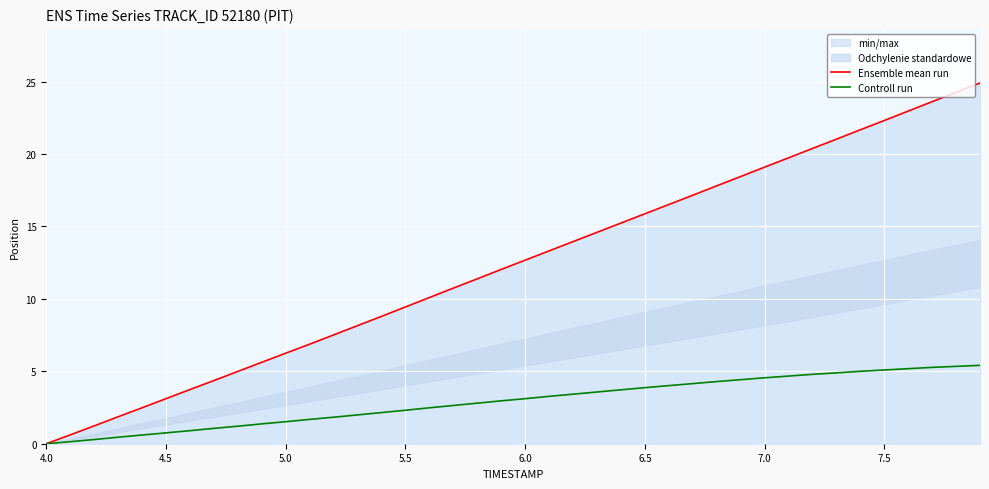

What is the highest value of the Controll run series?

5.4